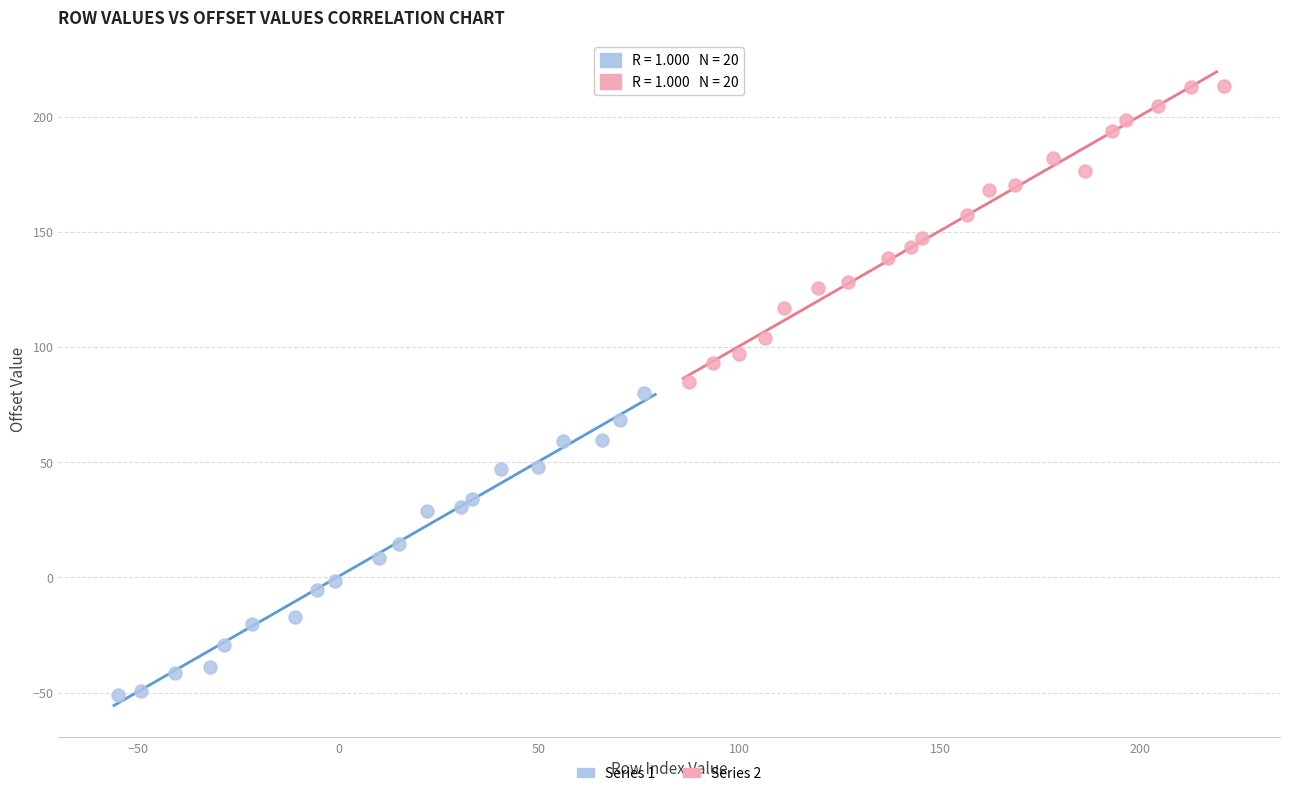

Which series reaches the maximum Y coordinate?

Series 2